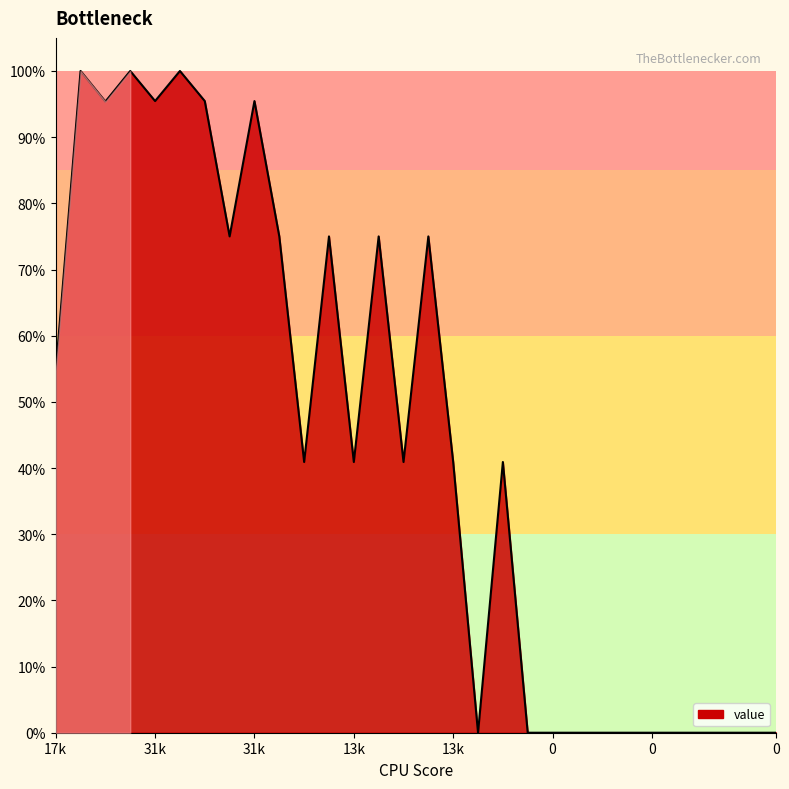

What is the difference between the maximum and minimum values?

100.0